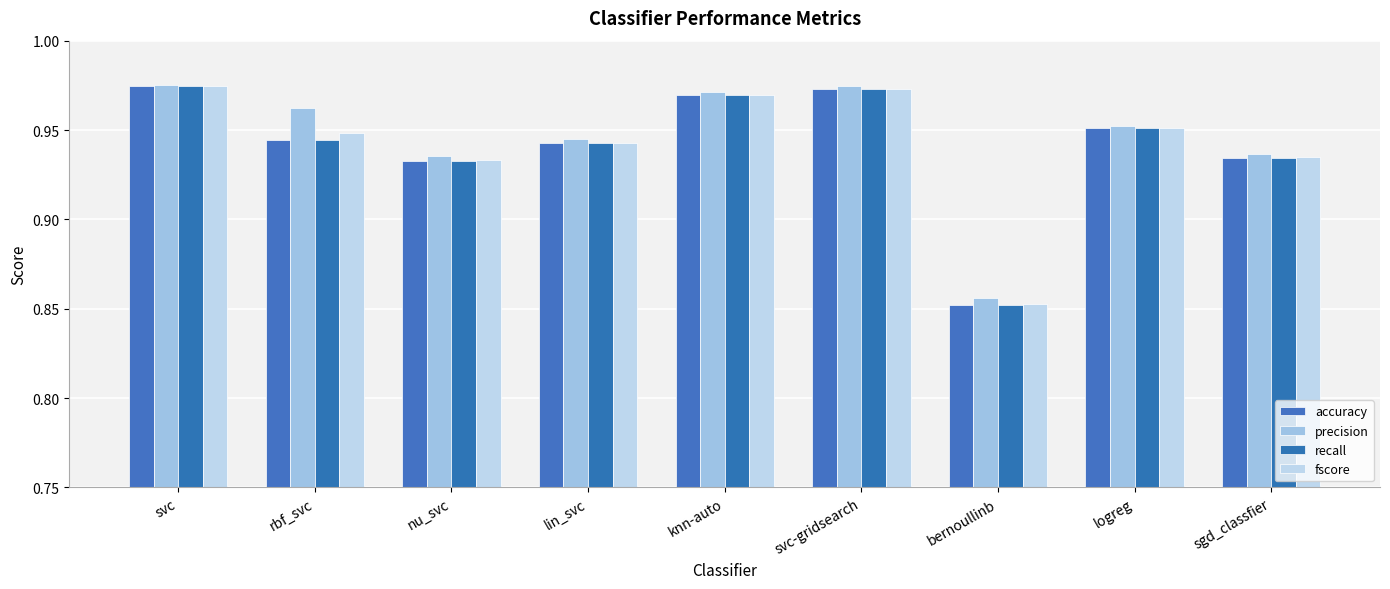

True or false: recall has a value of 0.9 at lin_svc.

True